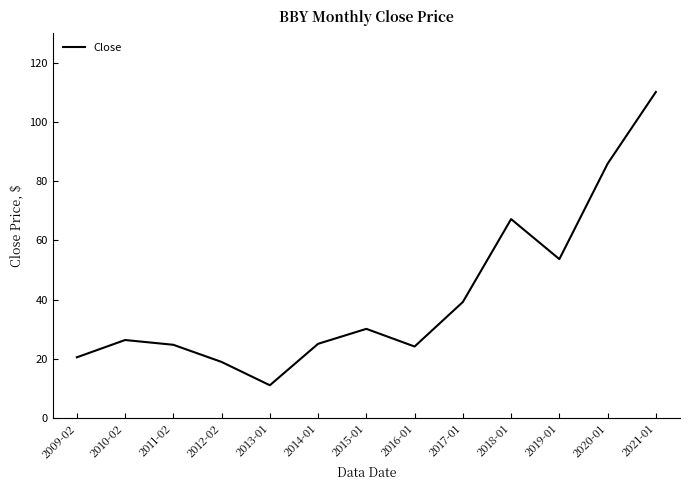

What is the minimum value shown in the chart?

11.1